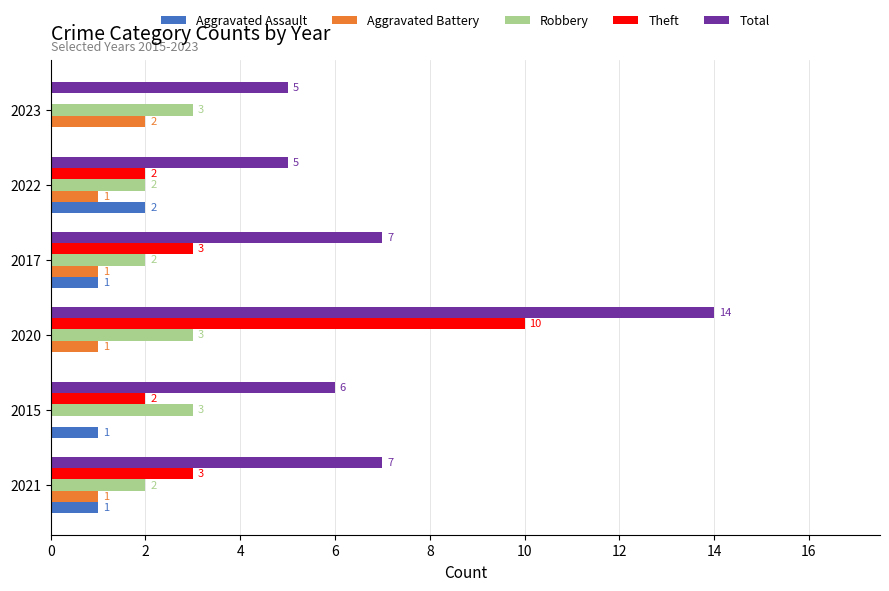

The Robbery series shows 3 at 2017. True or false?

False